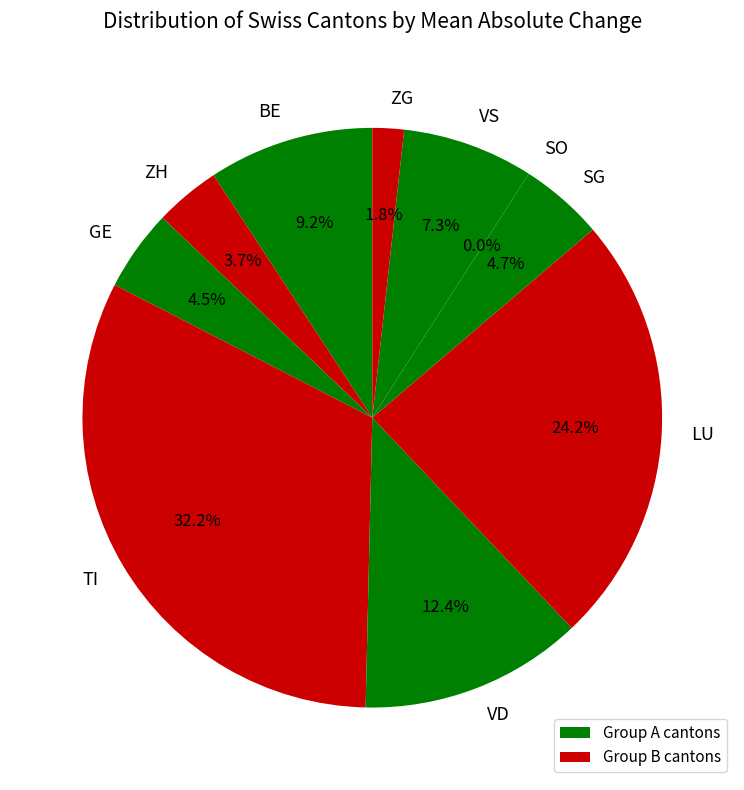

How many slices are in this pie chart?

10